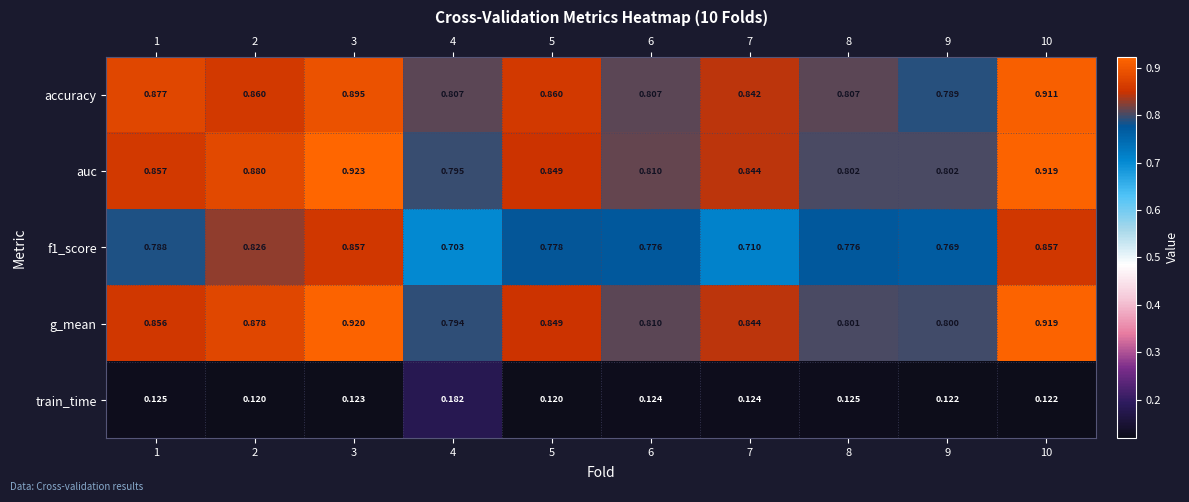

Rank the series by their maximum value, from lowest to highest.

train_time, f1_score, accuracy, g_mean, auc